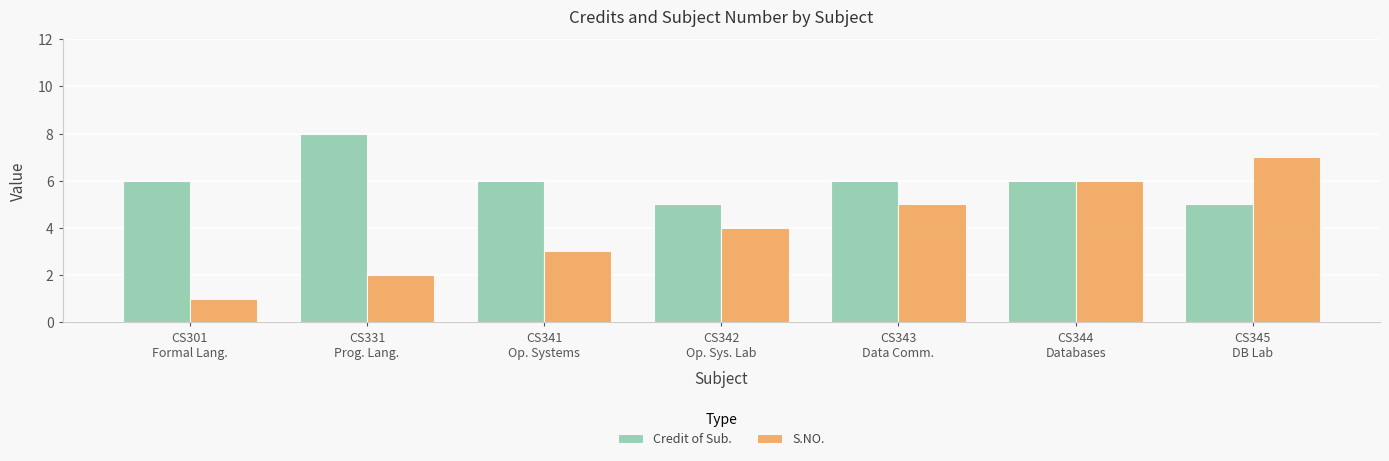

Which series has the largest range (max minus min)?

S.NO.